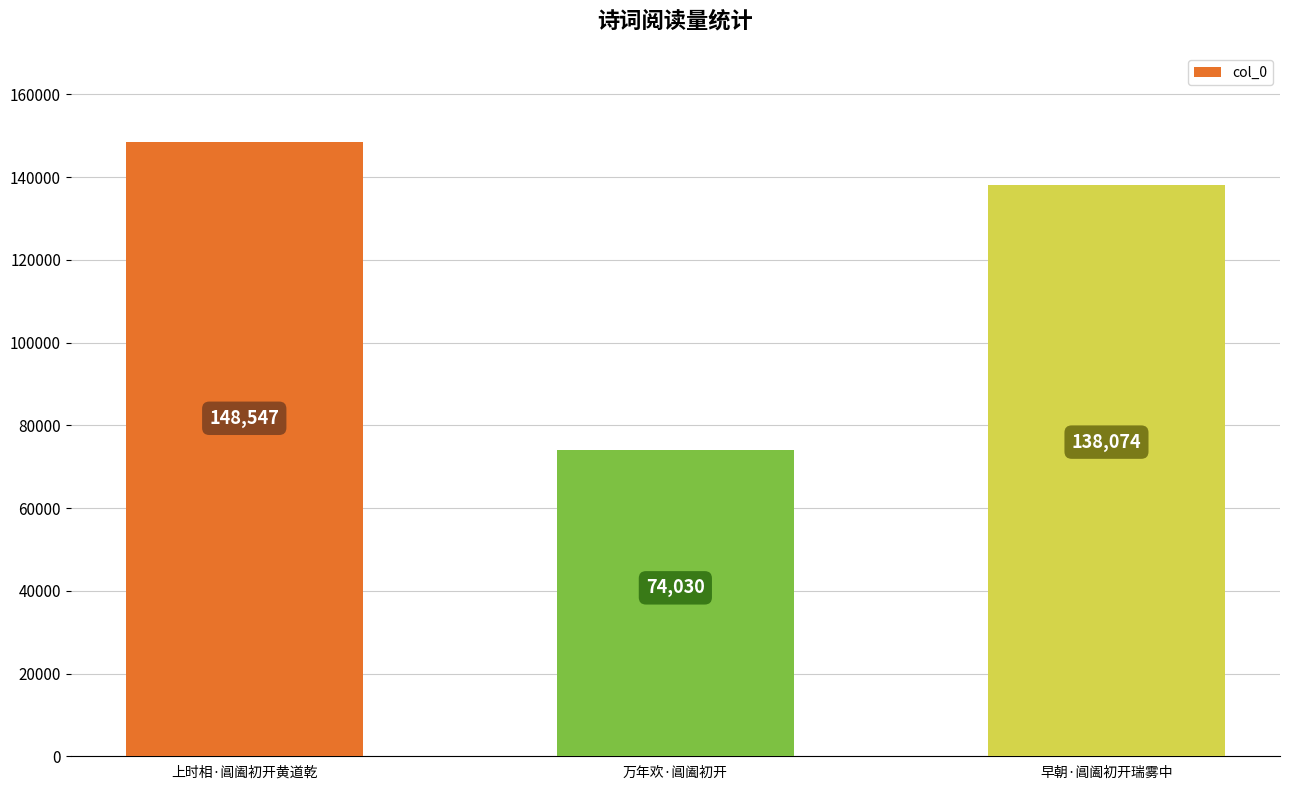

Rank the categories by value from lowest to highest.

万年欢·阊阖初开, 早朝·阊阖初开瑞雾中, 上时相·阊阖初开黄道乾